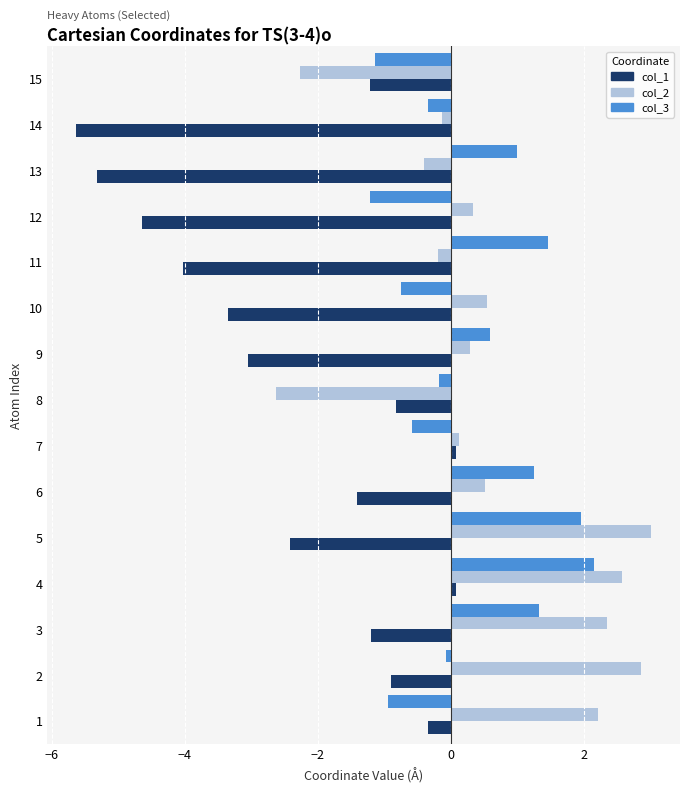

What are all the series names shown in the legend?

col_1, col_2, col_3